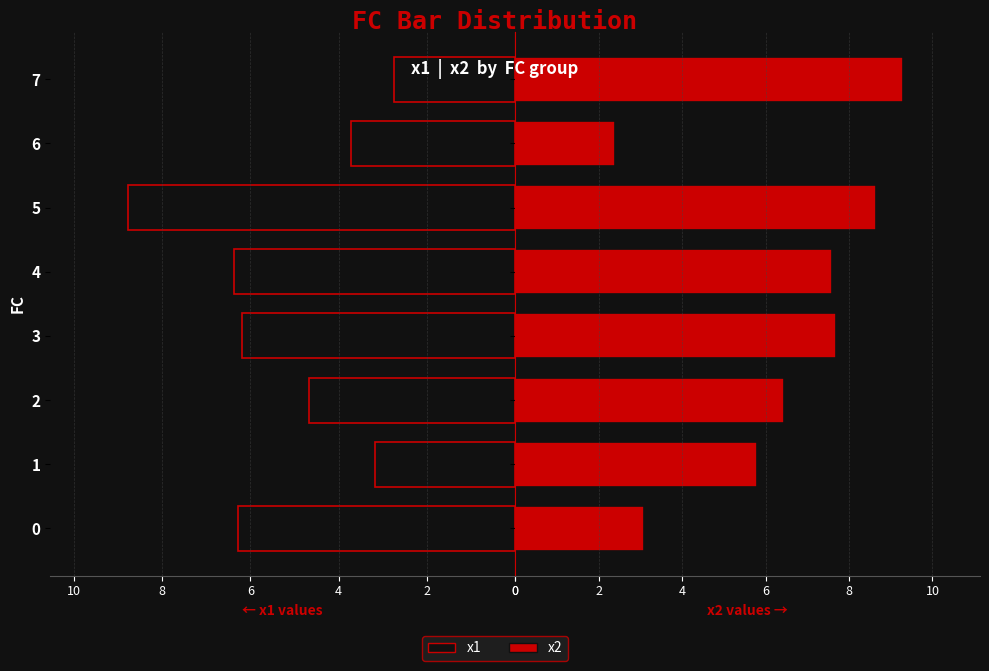

List the series in order of their overall mean, highest first.

x2, x1